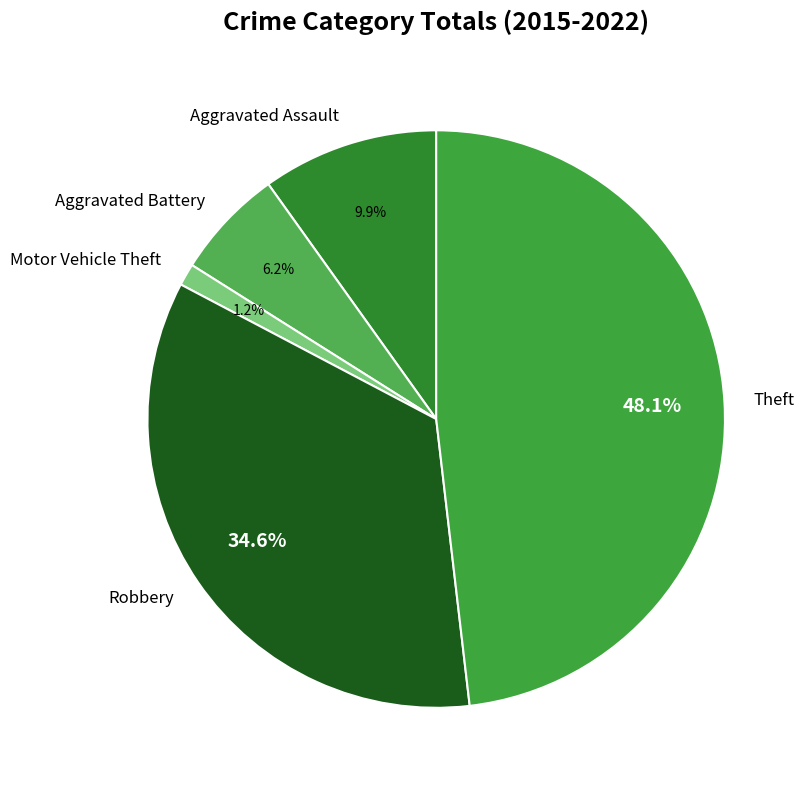

Is there a majority slice in this chart?

No